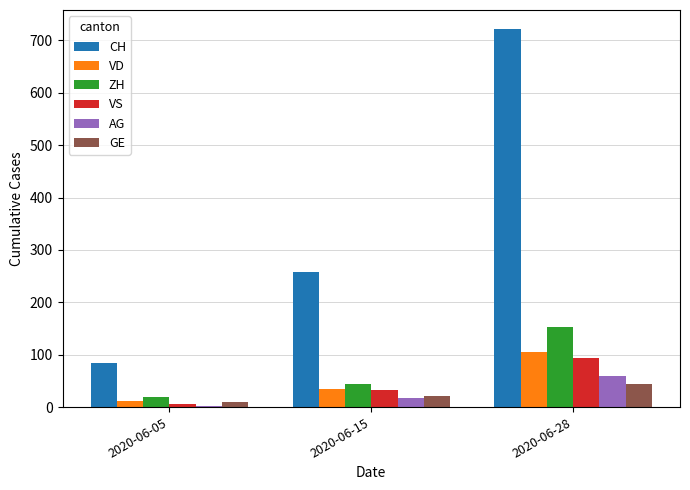

Between 2020-06-15 and 2020-06-28, which series saw the biggest shift?

CH